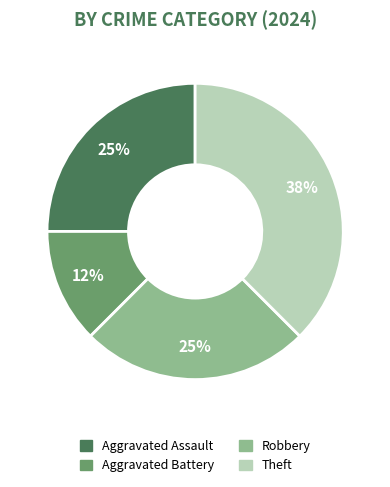

To the nearest percent, what is the combined percentage of Robbery and Aggravated Assault?

50%